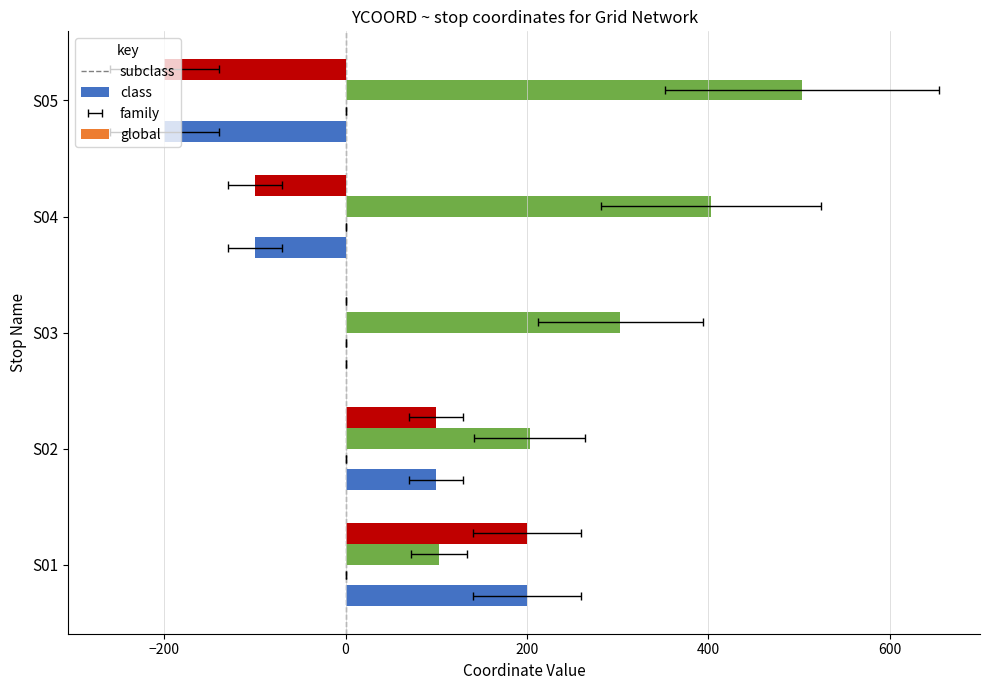

What position from the left is 400?

5